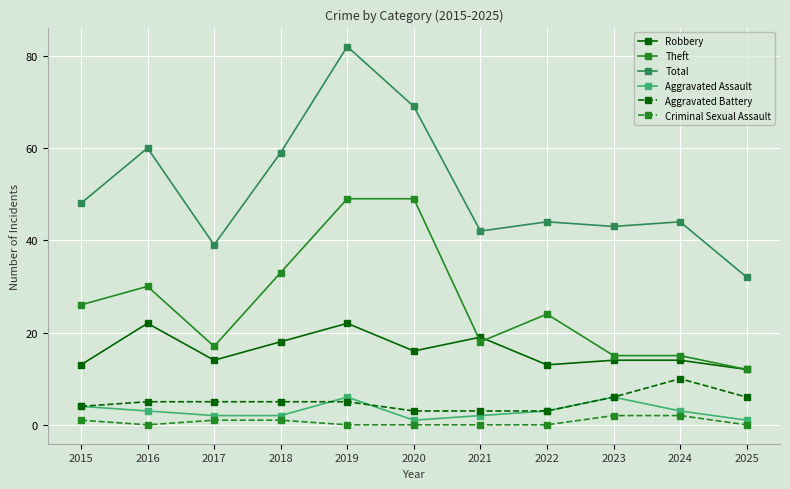

What are all the series names shown in the legend?

Robbery, Theft, Total, Aggravated Assault, Aggravated Battery, Criminal Sexual Assault